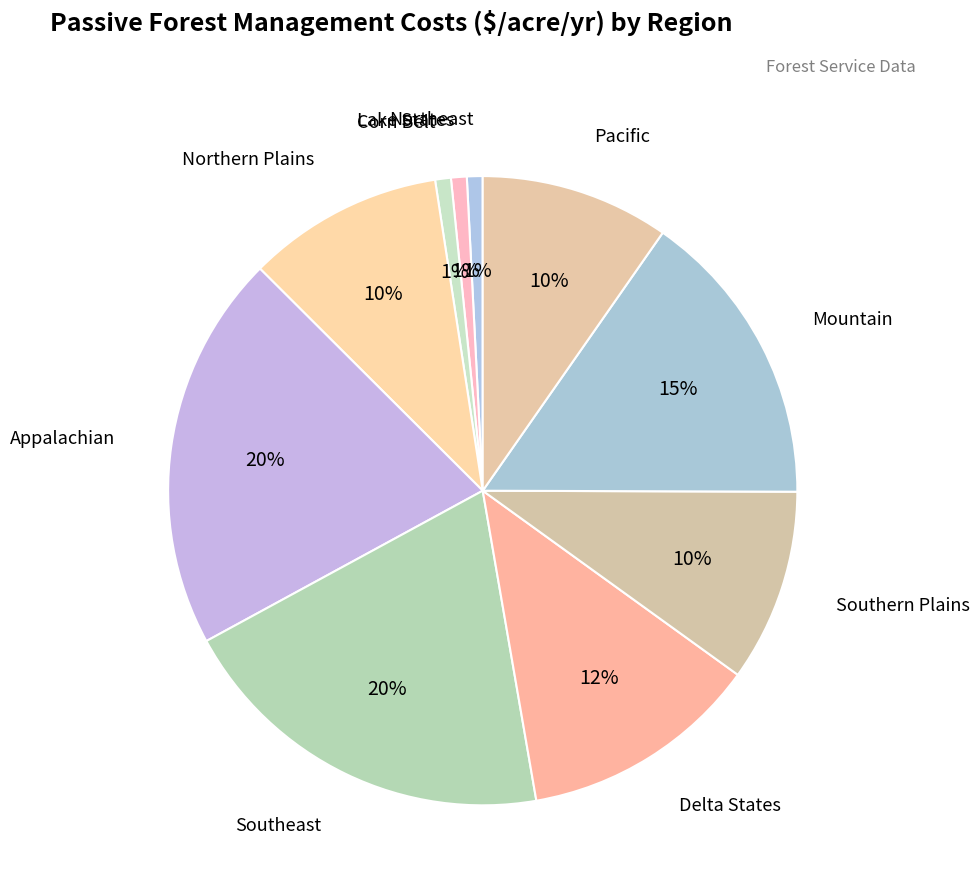

Count the number of slices in the pie.

10